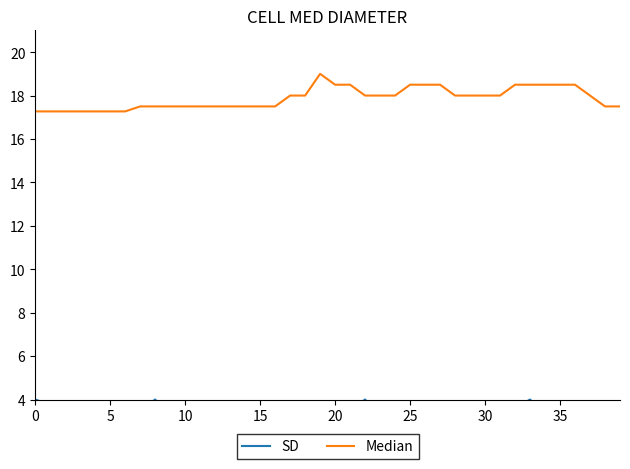

Does the chart display data point markers on the line(s)?

No